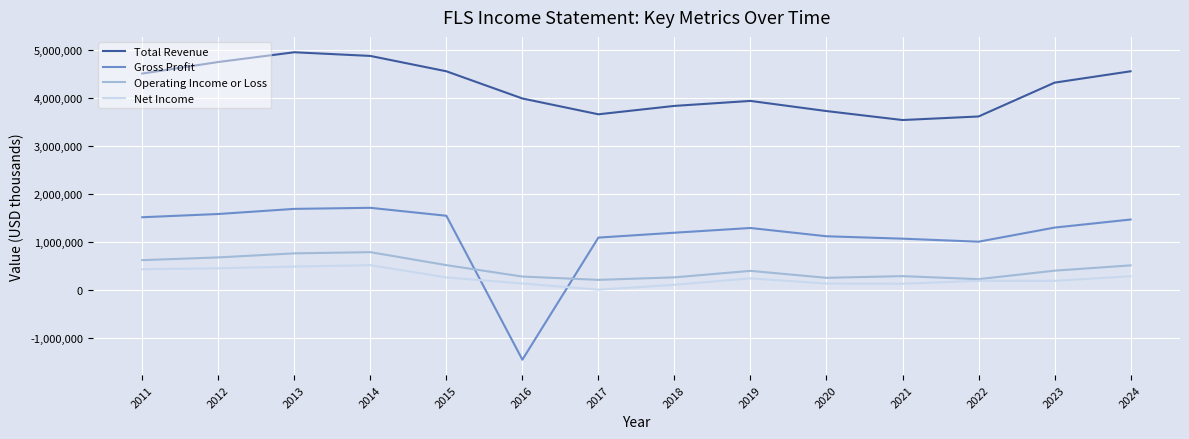

What is the difference between the second highest and second lowest values in the Net Income series?

381000